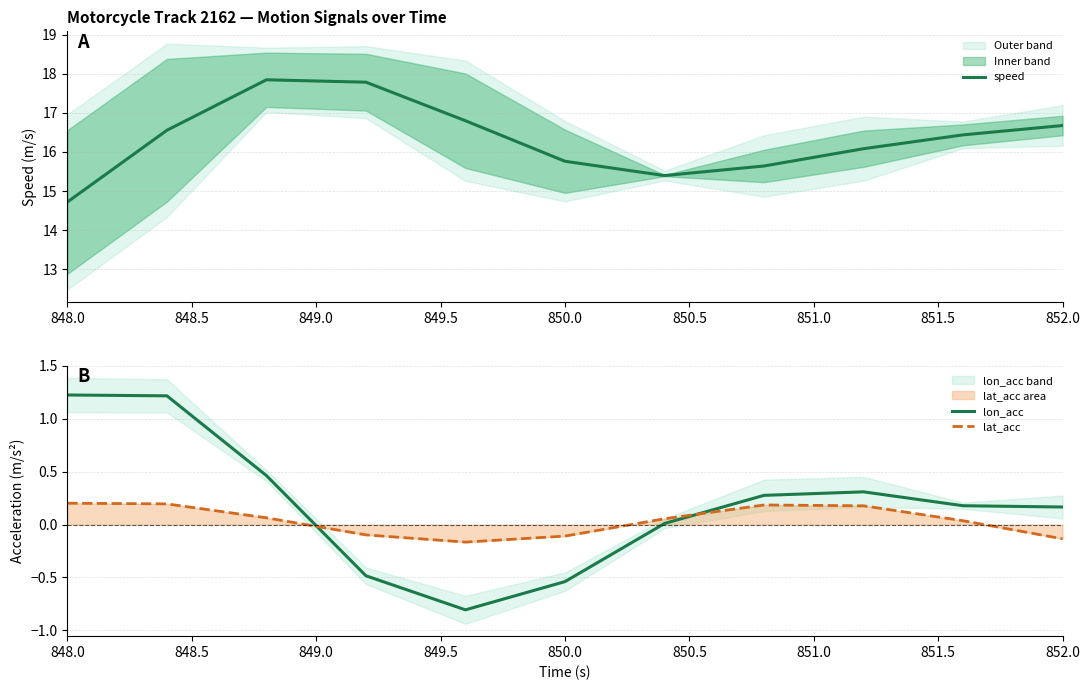

What is the value of the lon_acc point at the 3rd from the left?

0.5